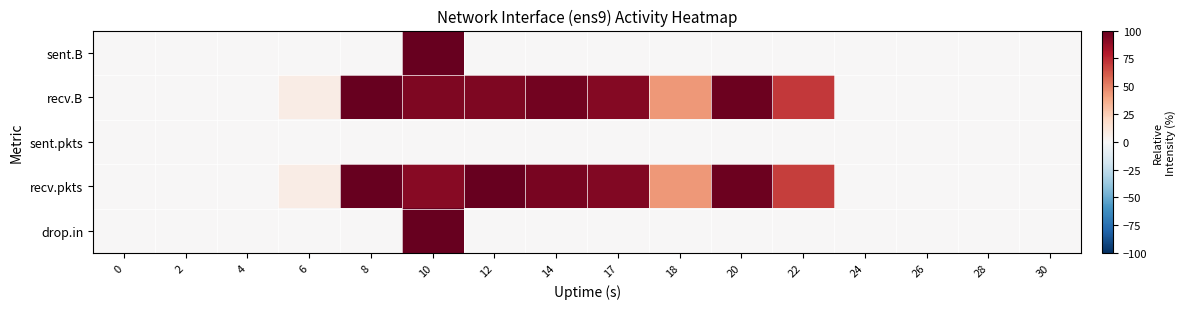

Reading right to left, transcribe all the data shown in this chart.

sent.B: 30=0.0	28=0.0	26=0.0	24=0.0	22=0.0	20=0.0	18=0.0	17=0.0	14=0.0	12=0.0	10=100.0	8=0.0	6=0.0	4=0.0	2=0.0	0=0.0
recv.B: 30=0.0	28=0.0	26=0.0	24=0.0	22=70.6	20=98.1	18=43.5	17=92.1	14=96.6	12=93.7	10=93.6	8=100.0	6=7.5	4=0.0	2=0.0	0=0.0
sent.pkts: 30=0.0	28=0.0	26=0.0	24=0.0	22=0.0	20=0.0	18=0.0	17=0.0	14=0.0	12=0.0	10=0.0	8=0.0	6=0.0	4=0.0	2=0.0	0=0.0
recv.pkts: 30=0.0	28=0.0	26=0.0	24=0.0	22=69.3	20=97.9	18=43.0	17=92.9	14=94.8	12=99.3	10=91.4	8=100.0	6=7.8	4=0.7	2=0.6	0=0.0
drop.in: 30=0.0	28=0.0	26=0.0	24=0.0	22=0.0	20=0.0	18=0.0	17=0.0	14=0.0	12=0.0	10=100.0	8=0.0	6=0.0	4=0.0	2=0.0	0=0.0